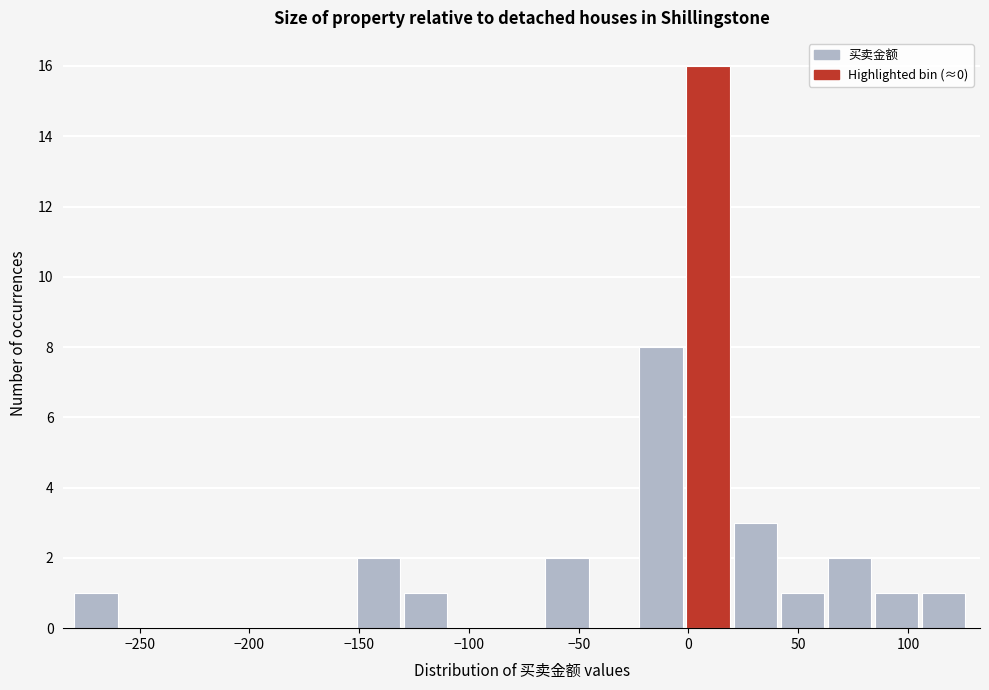

Reading left to right, list every bar in this chart as the range it spans on the x-axis followed by its height. Neither the bar edges nor the heights are printed on the chart, so give them approximately, as read against the axes.

-280 to -260: 1
-260 to -235: 0
-235 to -215: 0
-215 to -195: 0
-195 to -175: 0
-175 to -150: 0
-150 to -130: 2
-130 to -110: 1
-110 to -85: 0
-85 to -65: 0
-65 to -45: 2
-45 to -20: 0
-20 to 0: 8
0 to 20: 16
20 to 40: 3
40 to 65: 1
65 to 85: 2
85 to 105: 1
105 to 130: 1